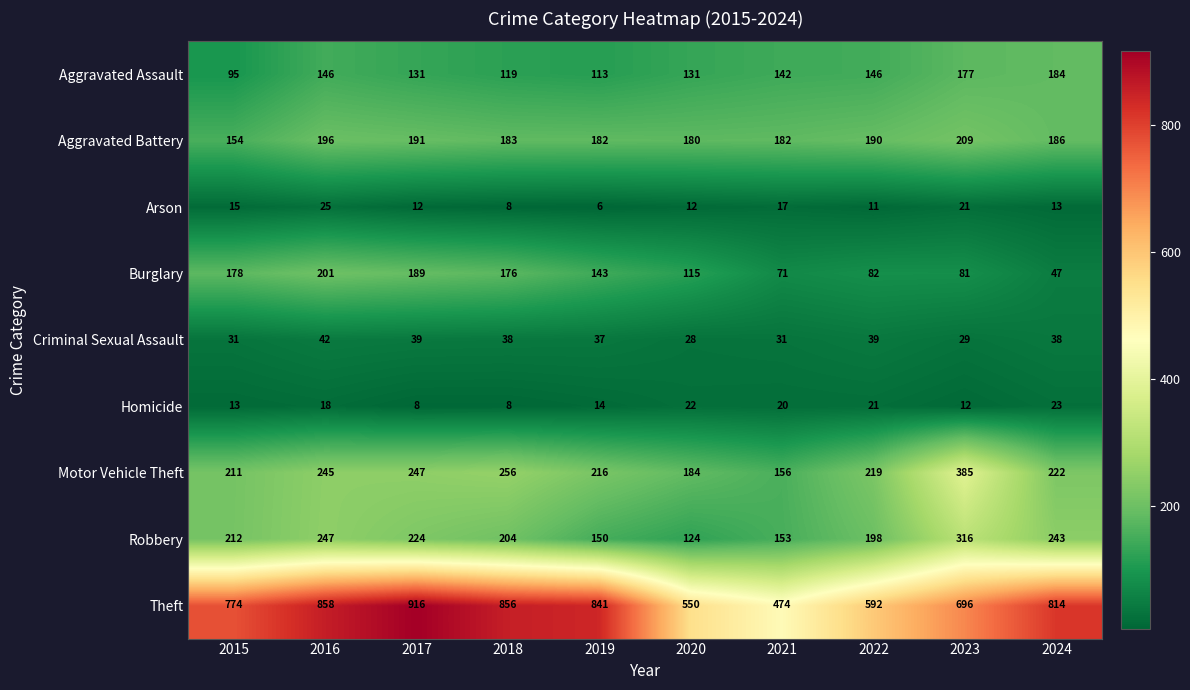

How many data points in Arson are less than 13?

5